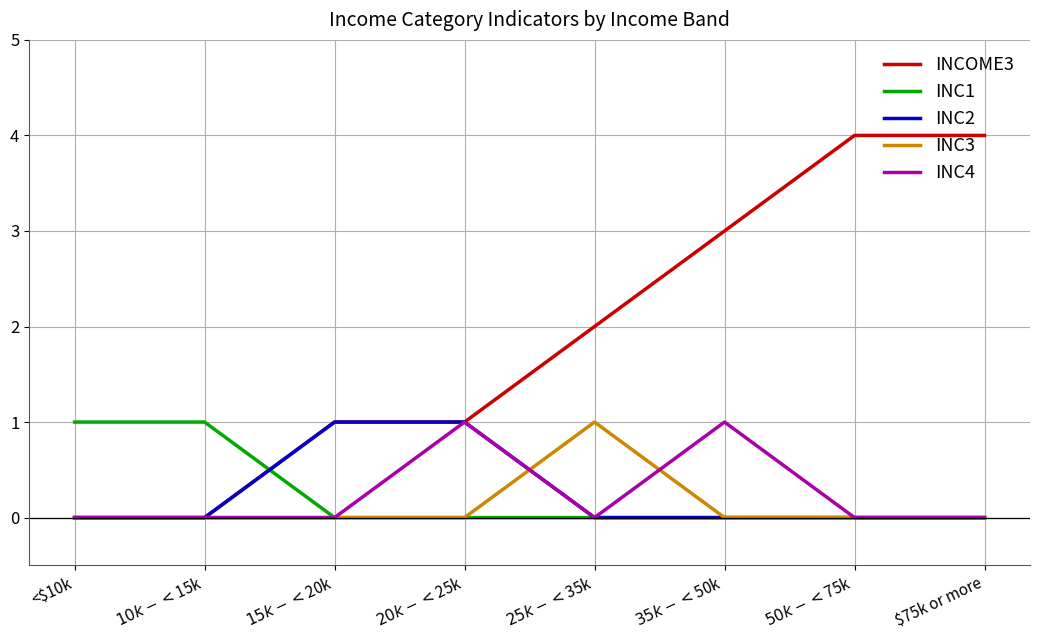

Which series has the largest total across all categories?

INCOME3